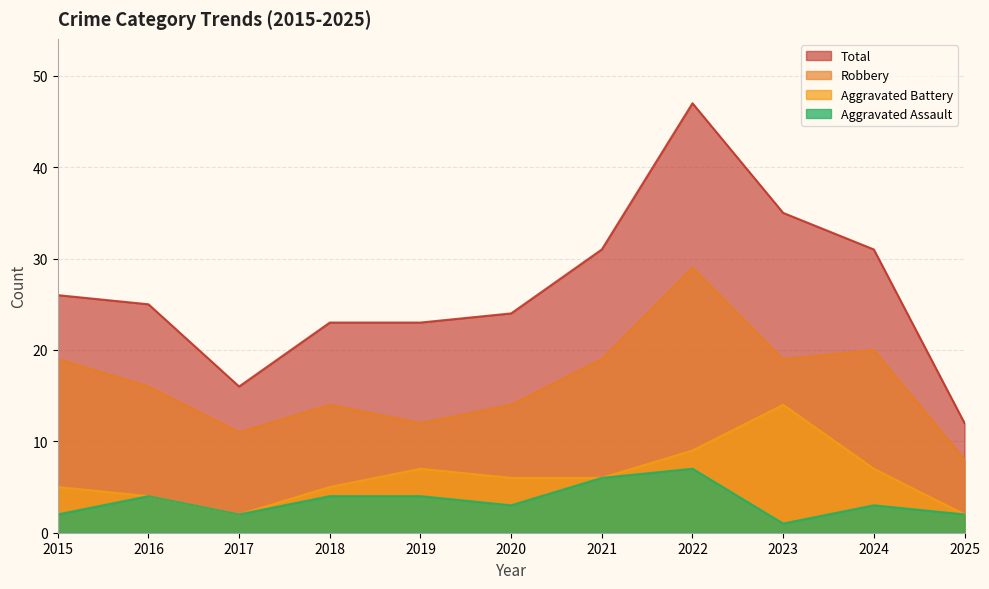

What is the maximum value shown in the chart?

47